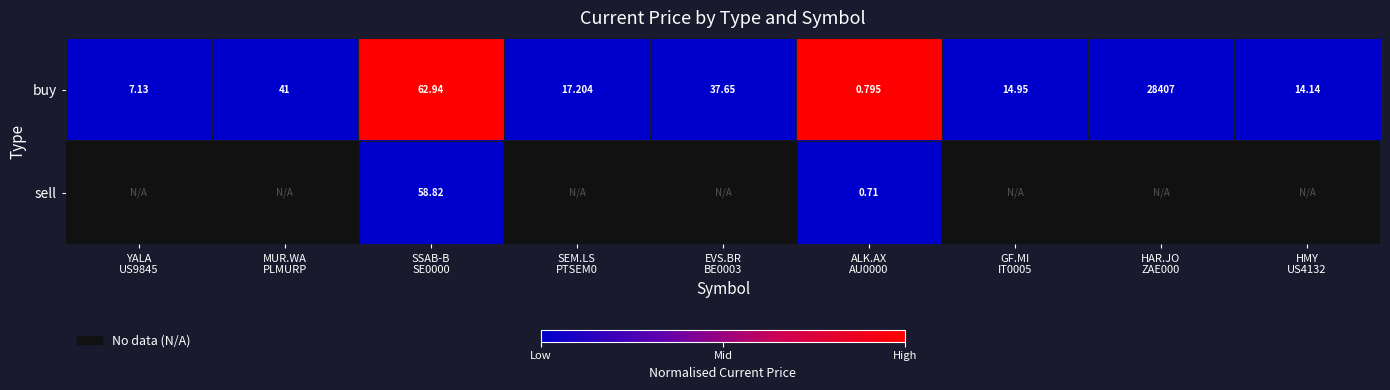

Count the number of data series in this chart.

2